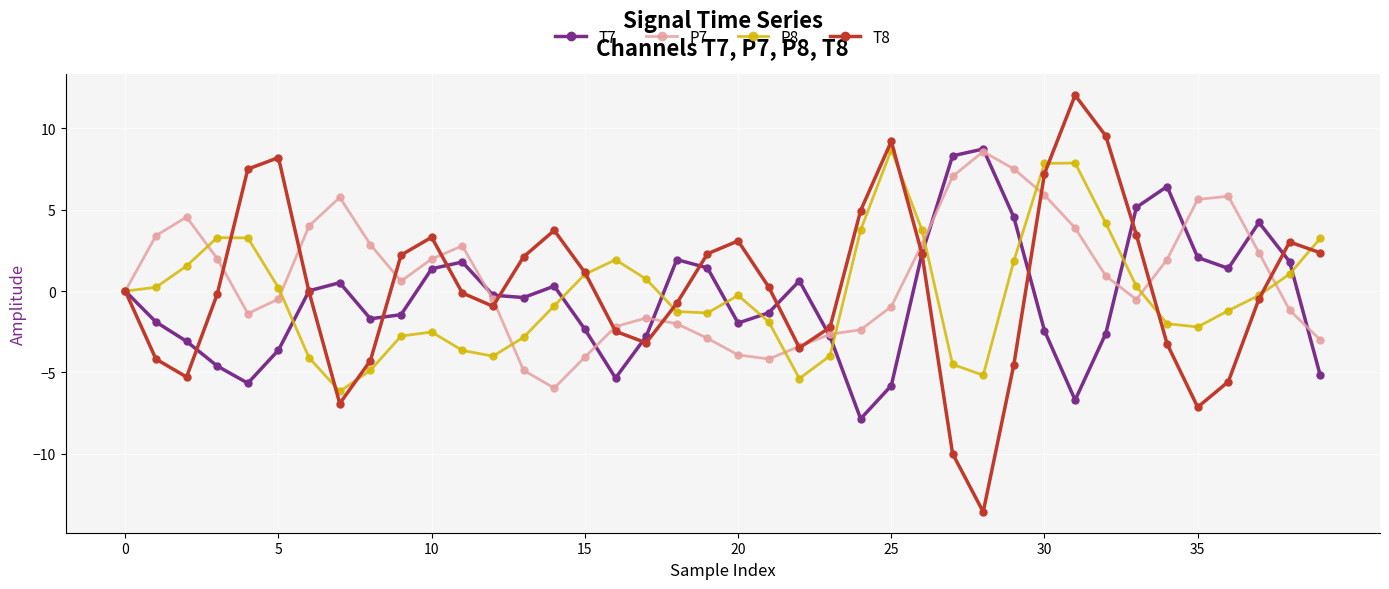

Count the number of data series in this chart.

4